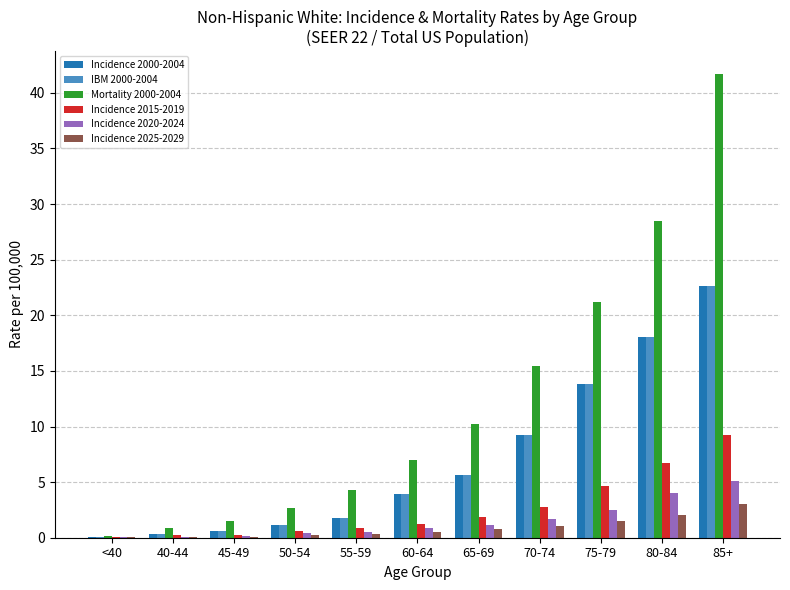

What is the sum of all Incidence 2020-2024 values?

16.5